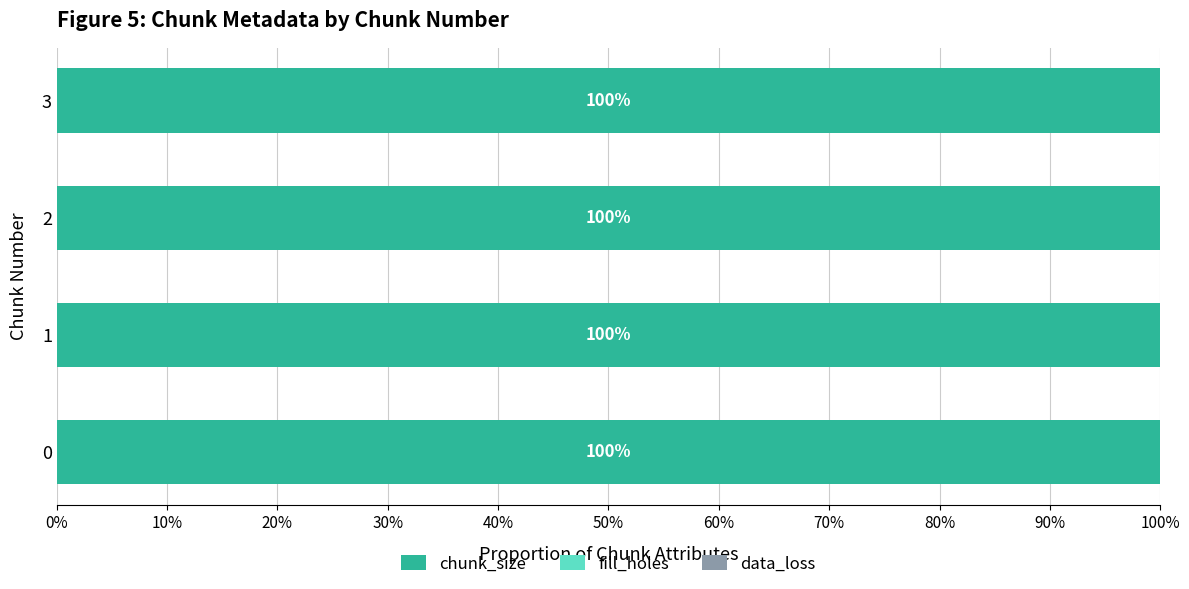

True or false: chunk_size has a value of 1 at 1.

True